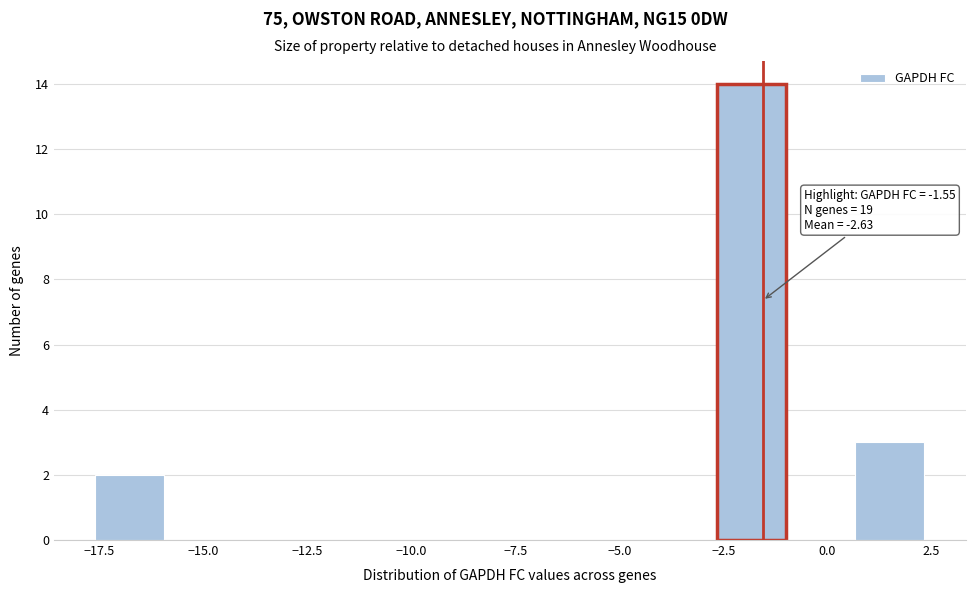

Read against the x-axis, roughly where is the centre of the tallest bar?

-2.0